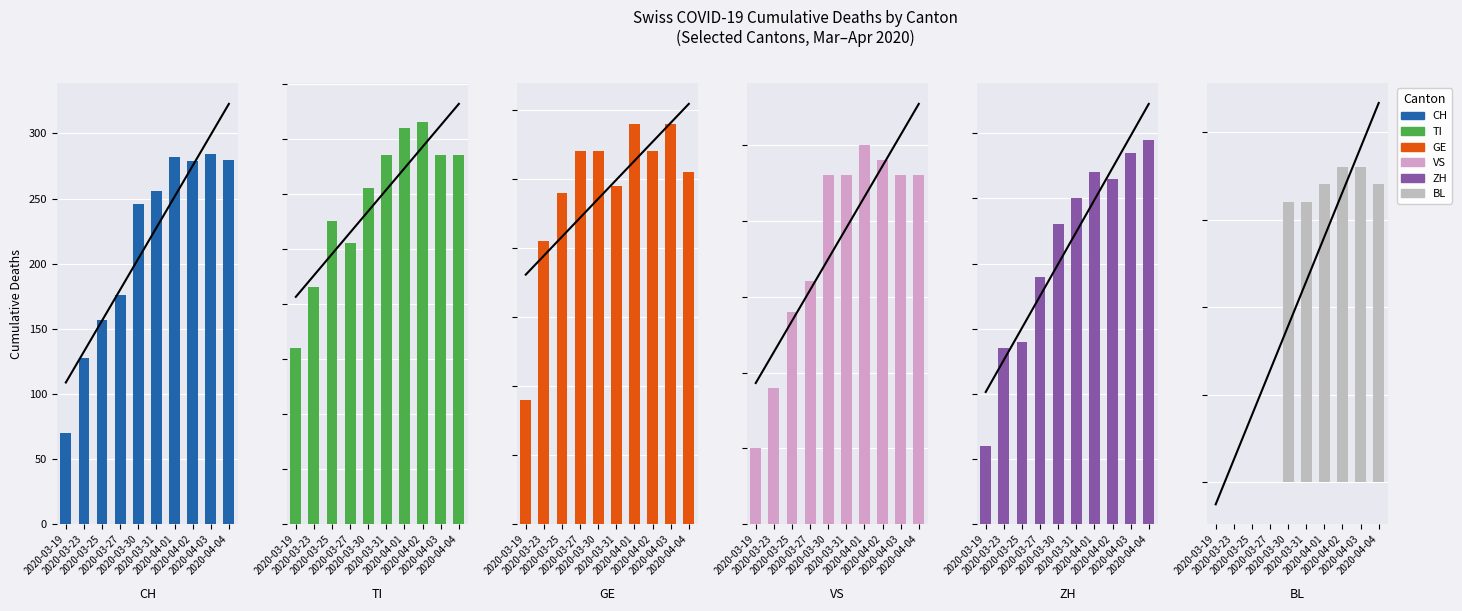

True or false: TI has a value of 67 at 2020-04-04.

True